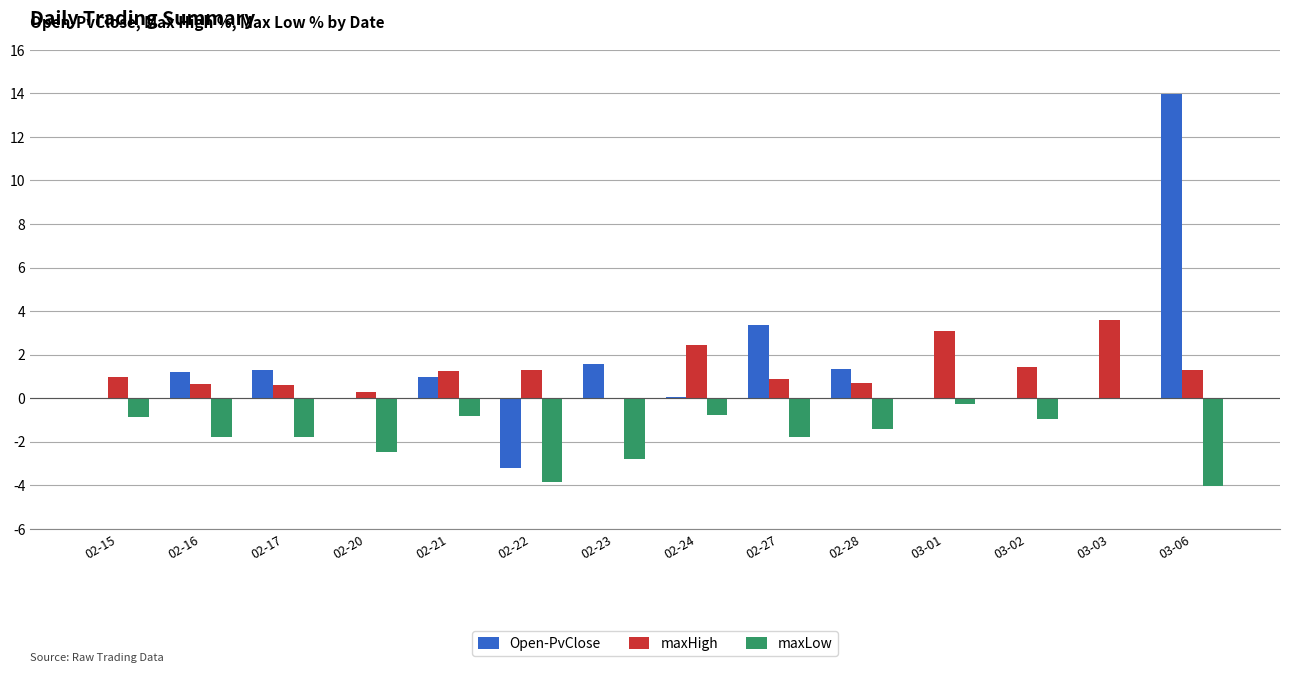

How many groups of bars are there?

14